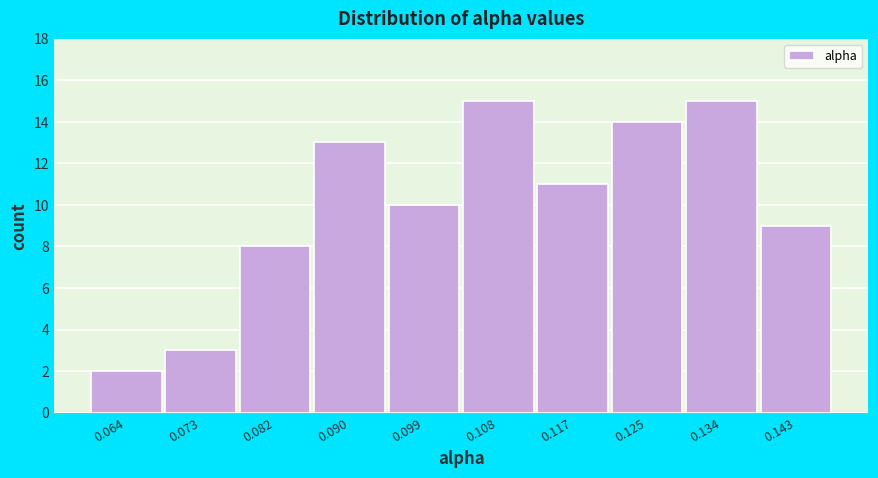

Reading left to right, what are all the values shown in this chart?

2	3	8	13	10	15	11	14	15	9